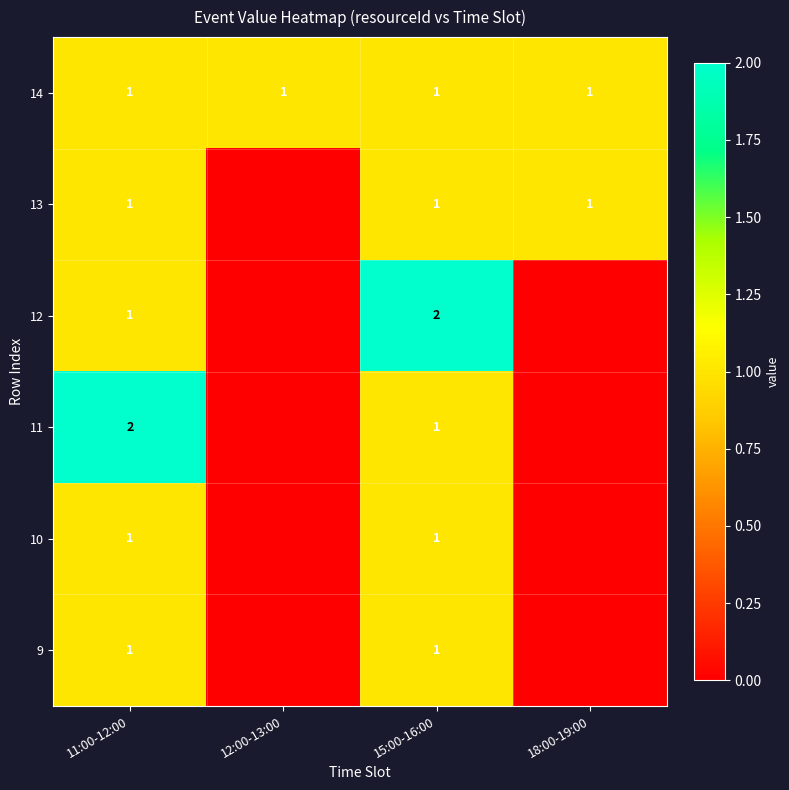

At which category is the sum across all series the highest?

11:00-12:00